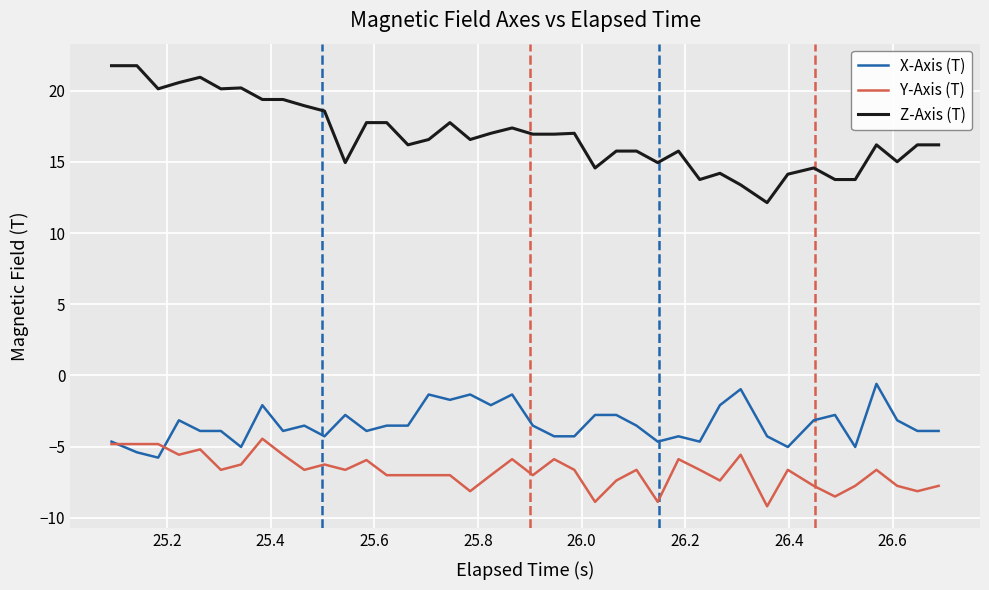

Which series has the widest spread of values?

Z-Axis (T)